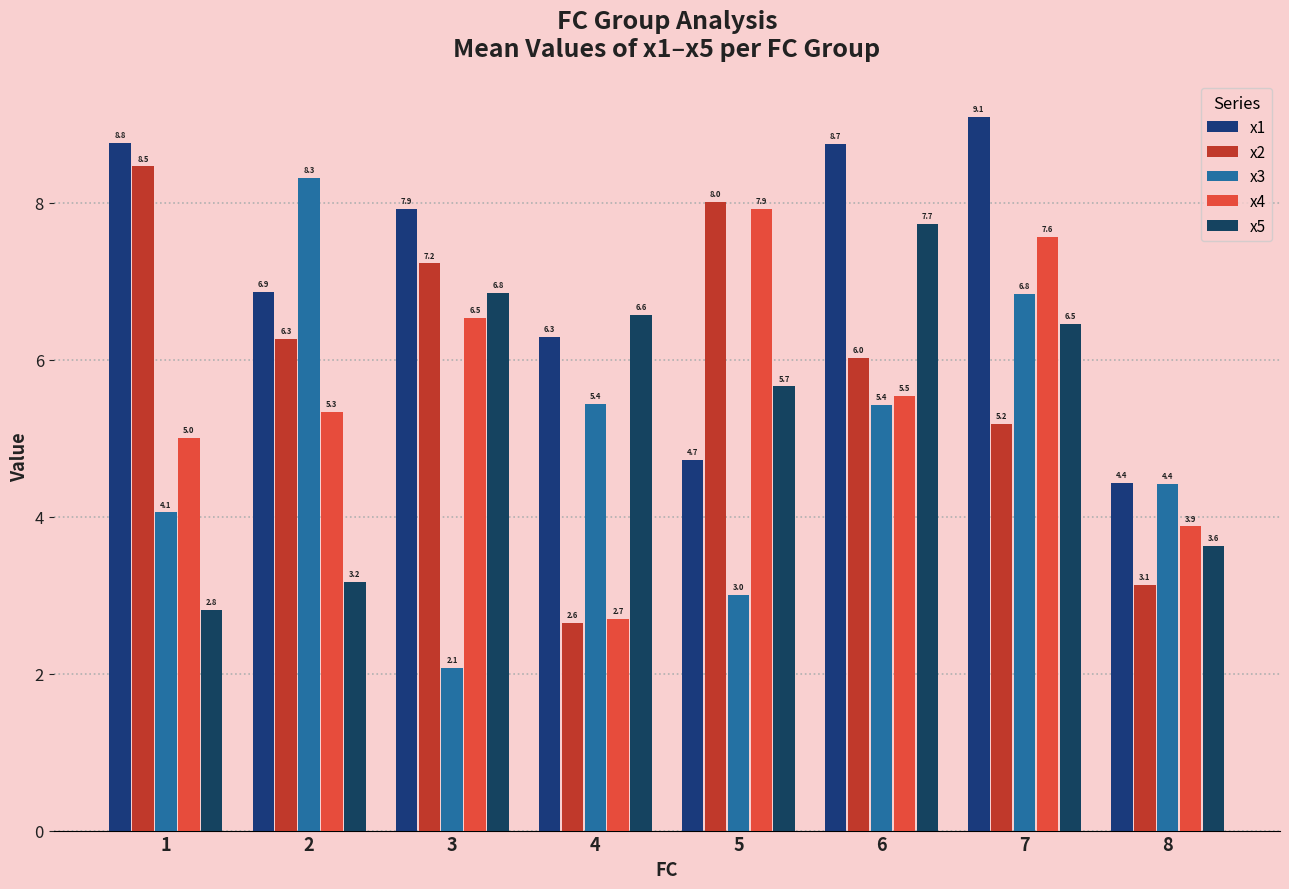

How many series are shown in this chart?

5